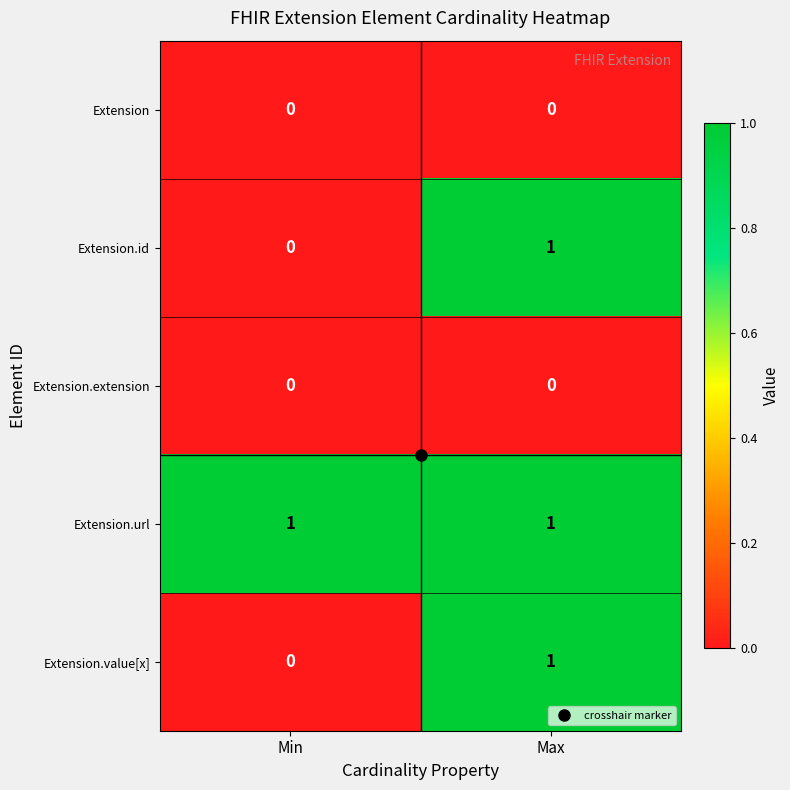

True or false: Extension.value[x] has a value of 1 at Min.

False